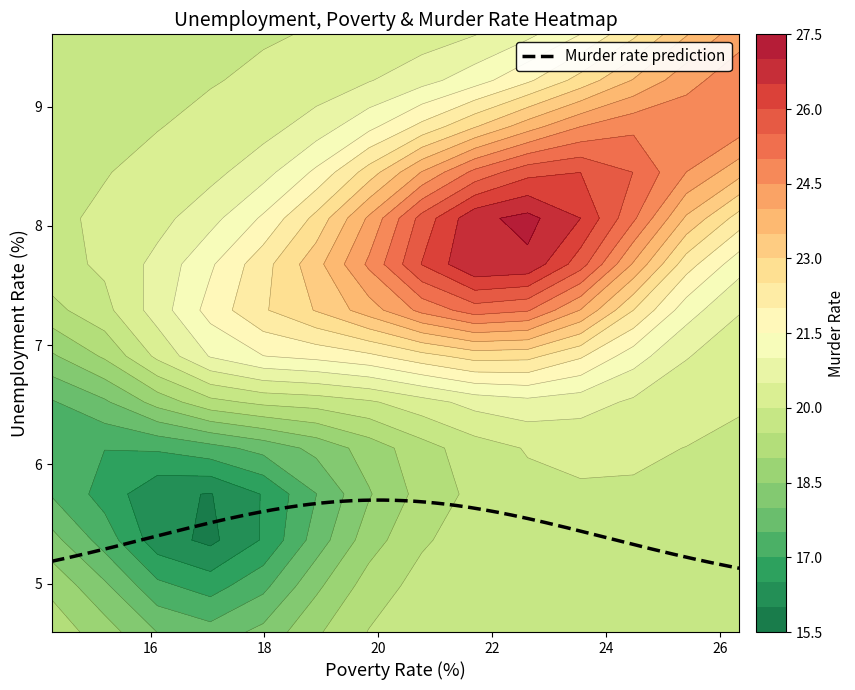

How many categories are shown in the chart?

20